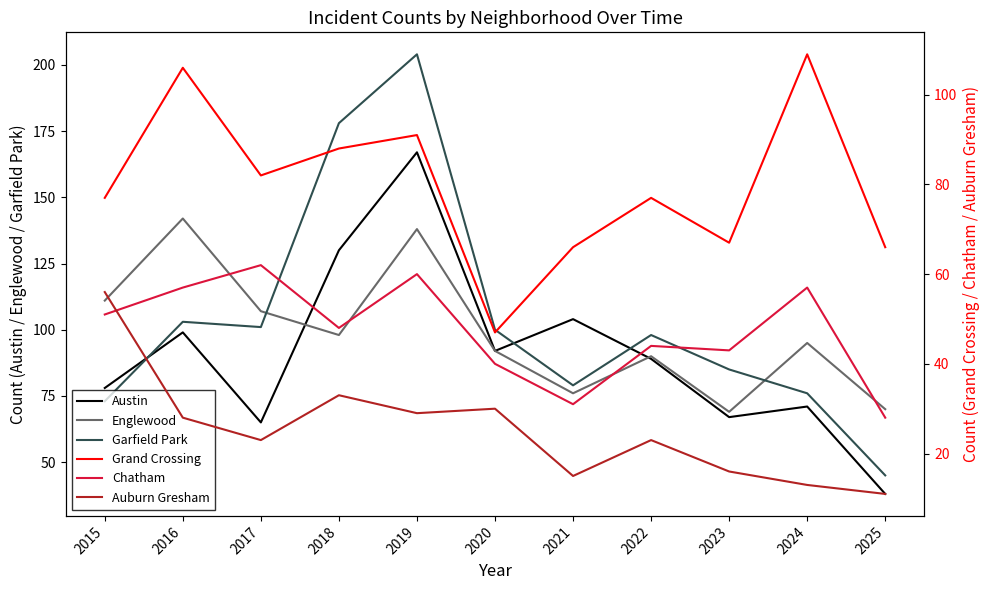

Where is Grand Crossing nearest to the value 78?

2015